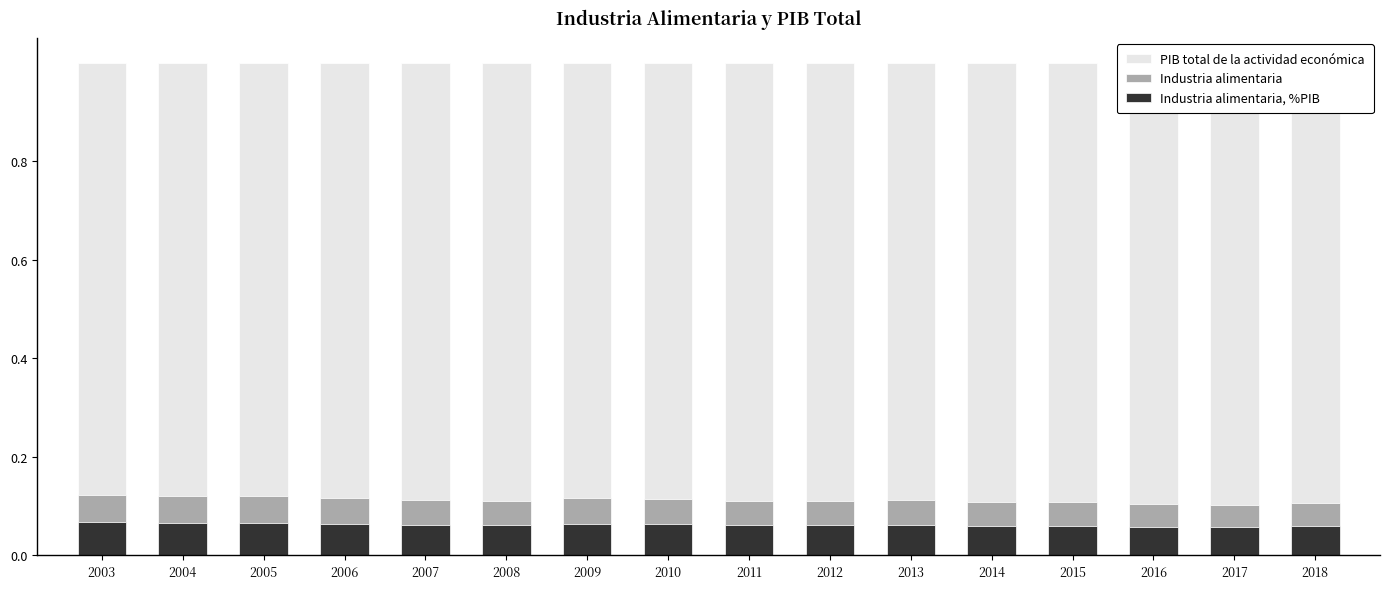

What is the value of the Industria alimentaria, %PIB bar at the 15th from the left?

0.1